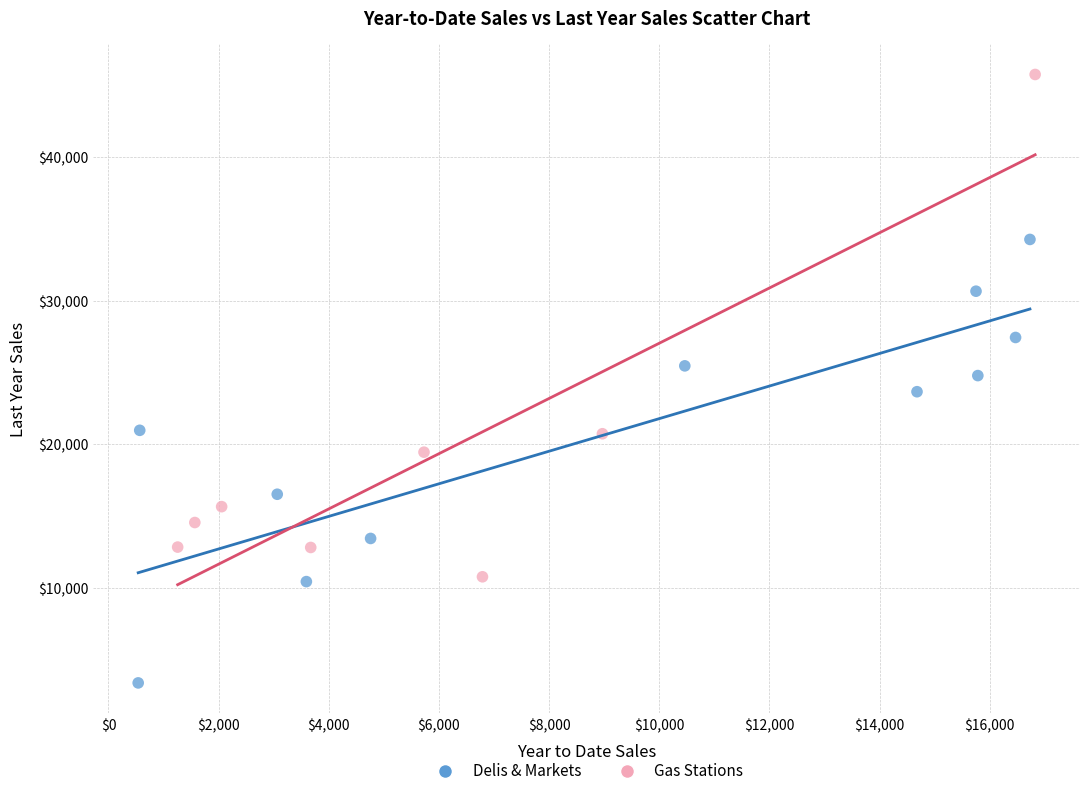

Which series has the widest spread of Y values?

Gas Stations